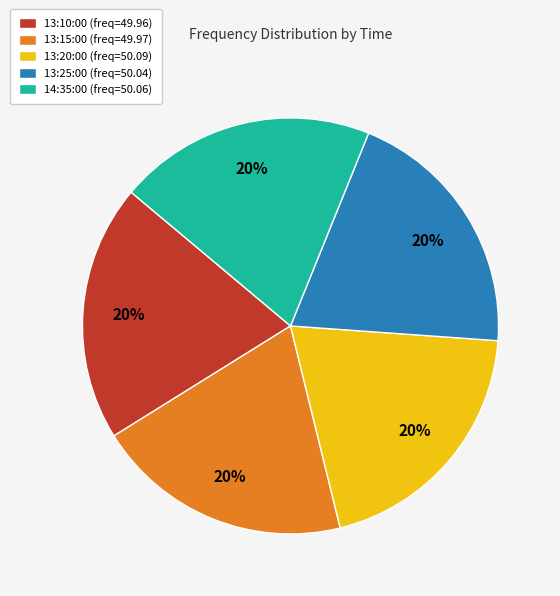

Is there any slice that represents more than half of the pie?

No